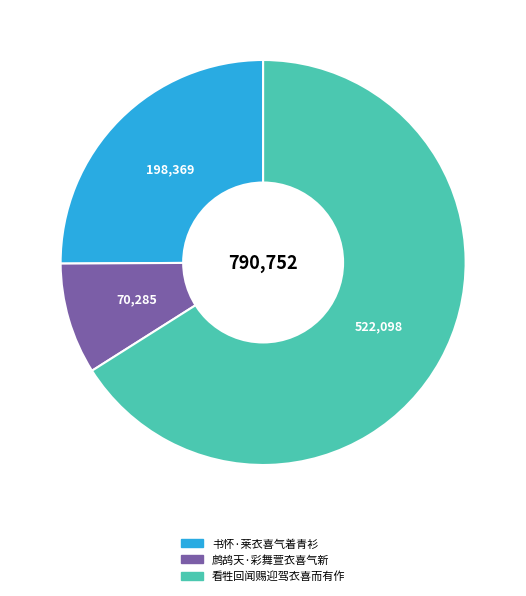

Does 书怀·莱衣喜气着青衫 represent more than half of the total?

No